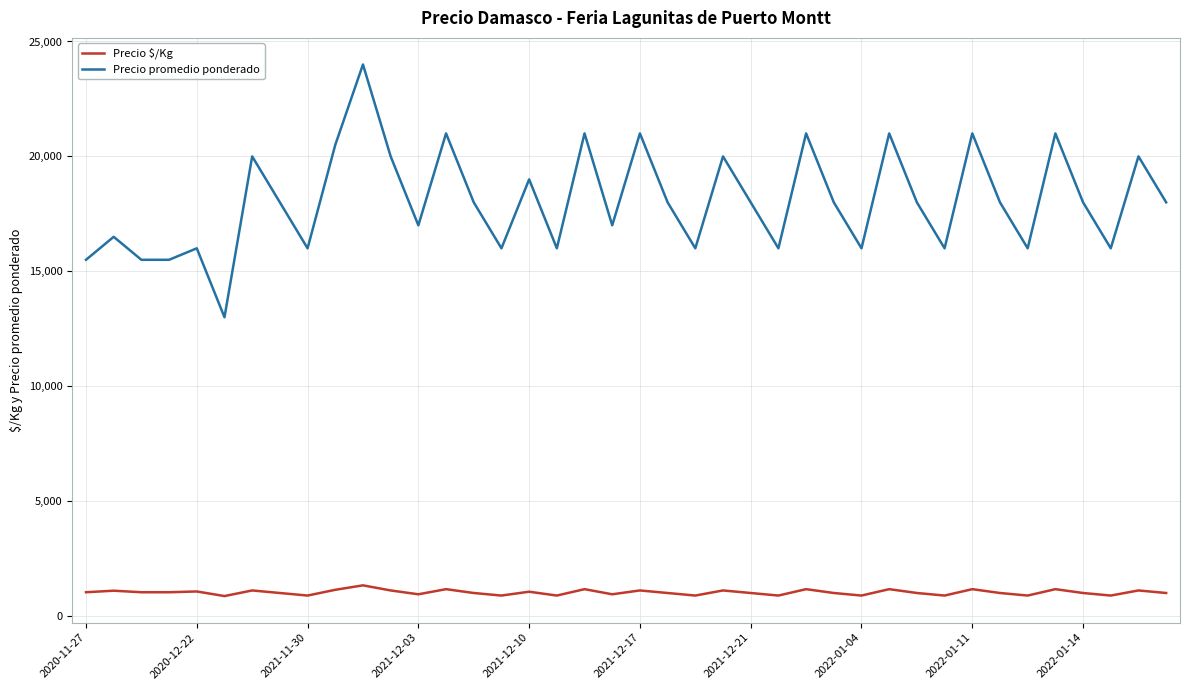

List the series in order of their overall mean, lowest first.

Precio $/Kg, Precio promedio ponderado